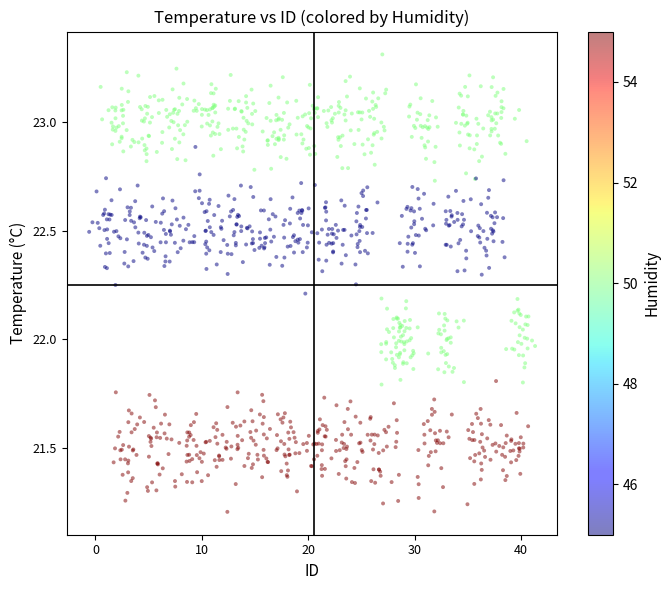

What is the range of X values (max minus min)?

41.9